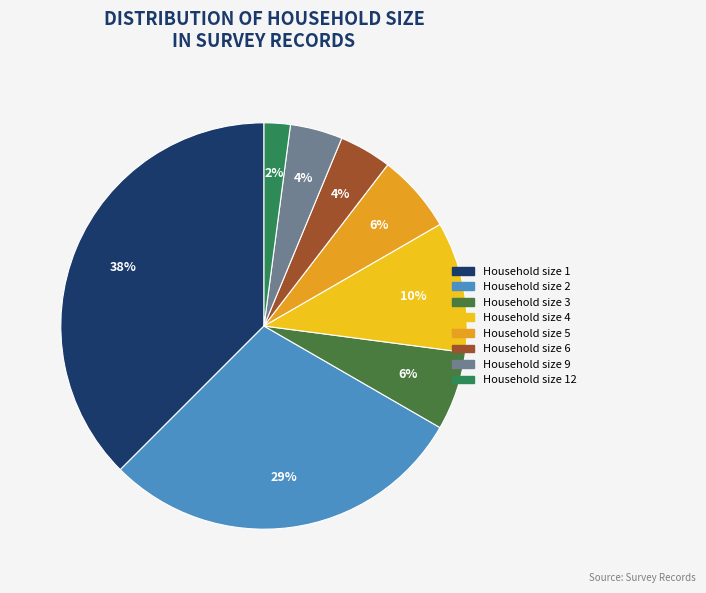

How many slices are in this pie chart?

8